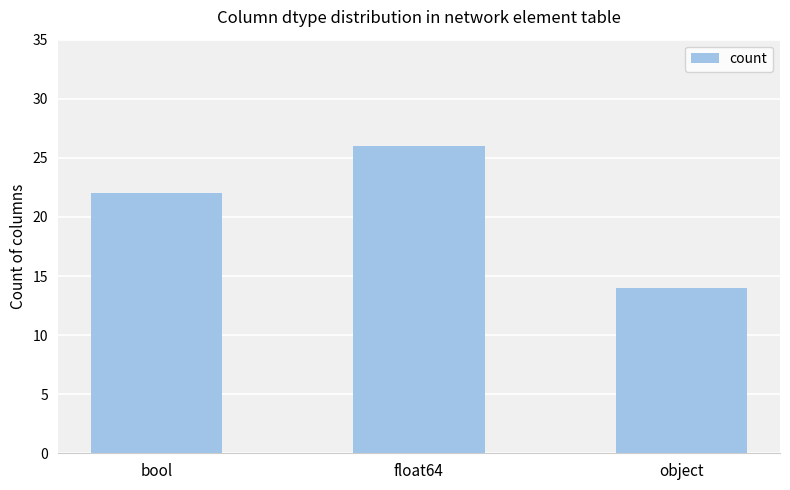

What is the value of the 1st bar from the left?

22